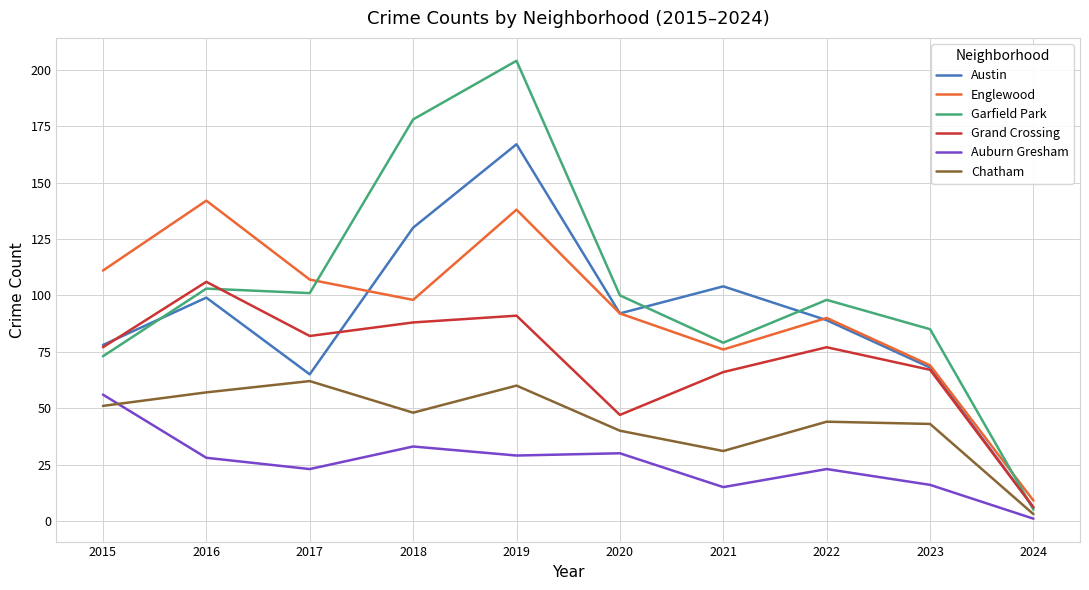

How many interior local valleys does the Grand Crossing series have?

2